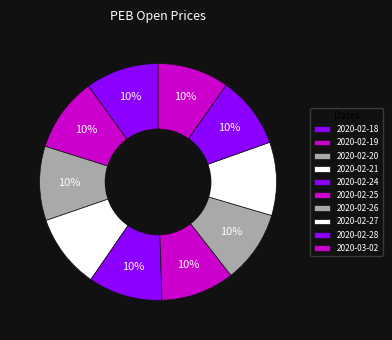

To the nearest percent, what is the combined percentage of 2020-02-25 and 2020-02-24?

20%